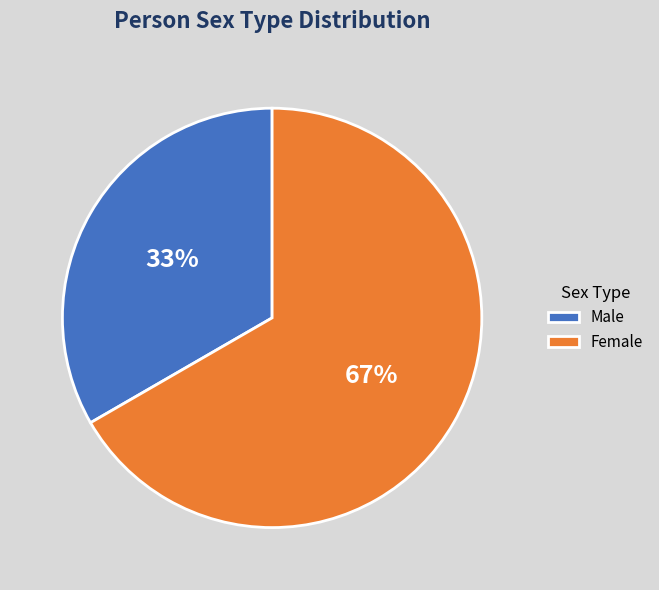

What is the largest slice in the pie chart?

Female